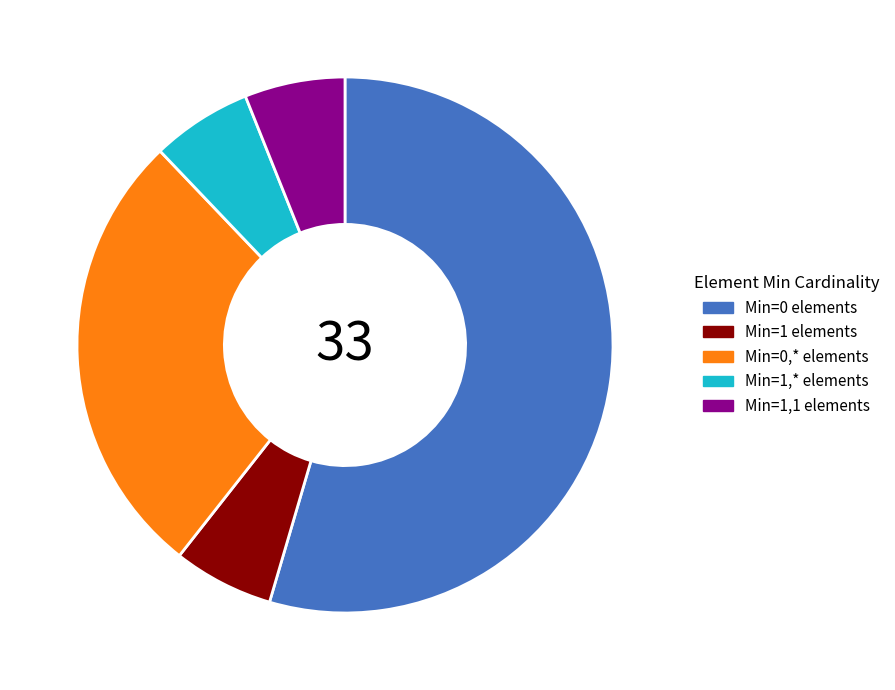

How many segments does this pie chart have?

5